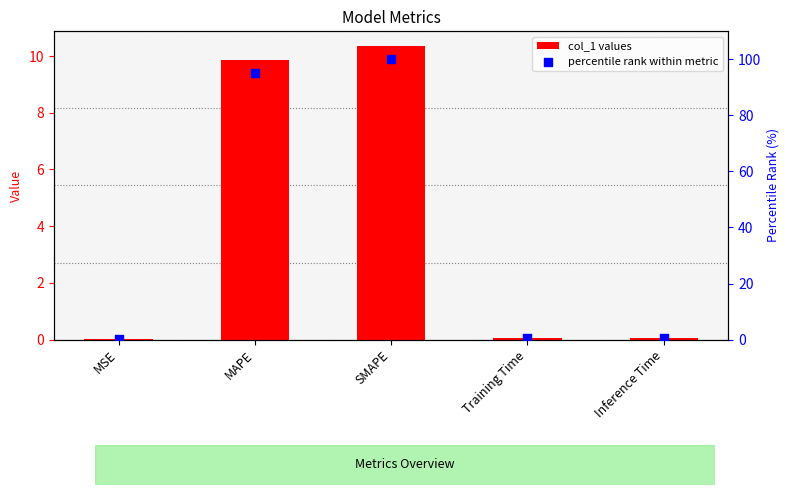

What are all the series names shown in the legend?

col_1 values, percentile rank within metric